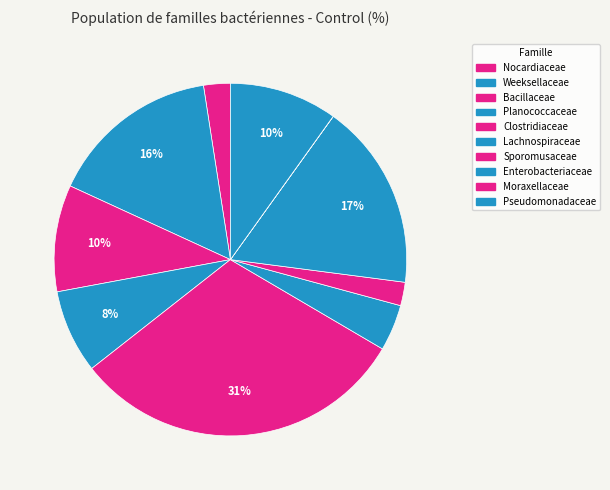

Do Nocardiaceae and Moraxellaceae together represent more than half of the pie?

No